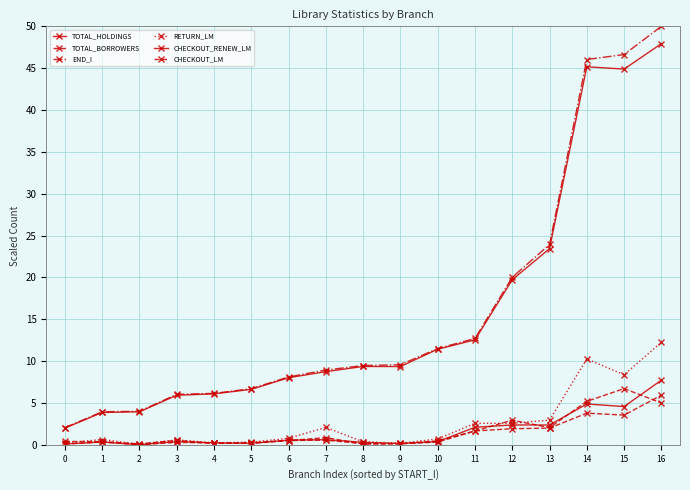

The TOTAL_HOLDINGS series shows 44.9 at 15. True or false?

True